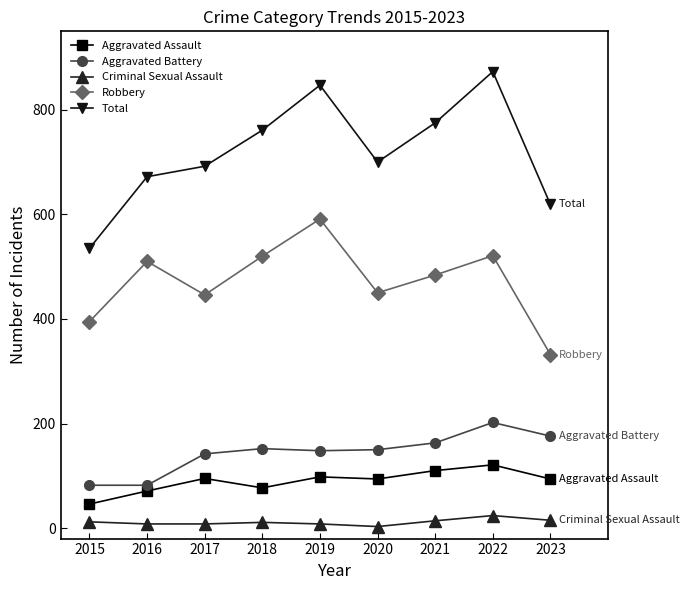

True or false: Robbery and Aggravated Battery cross at least once.

False